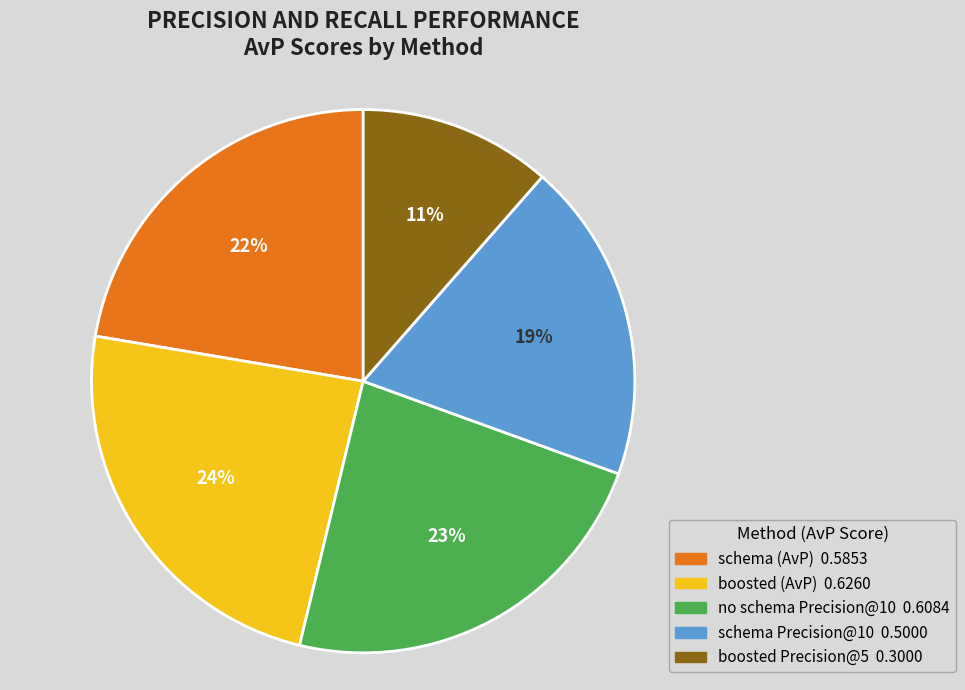

Does any single category account for the majority?

No